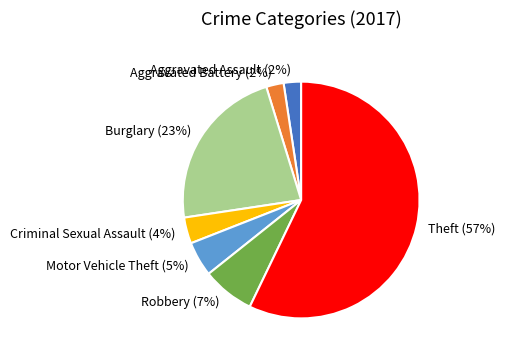

Is the sum of Burglary and Robbery greater than half?

No